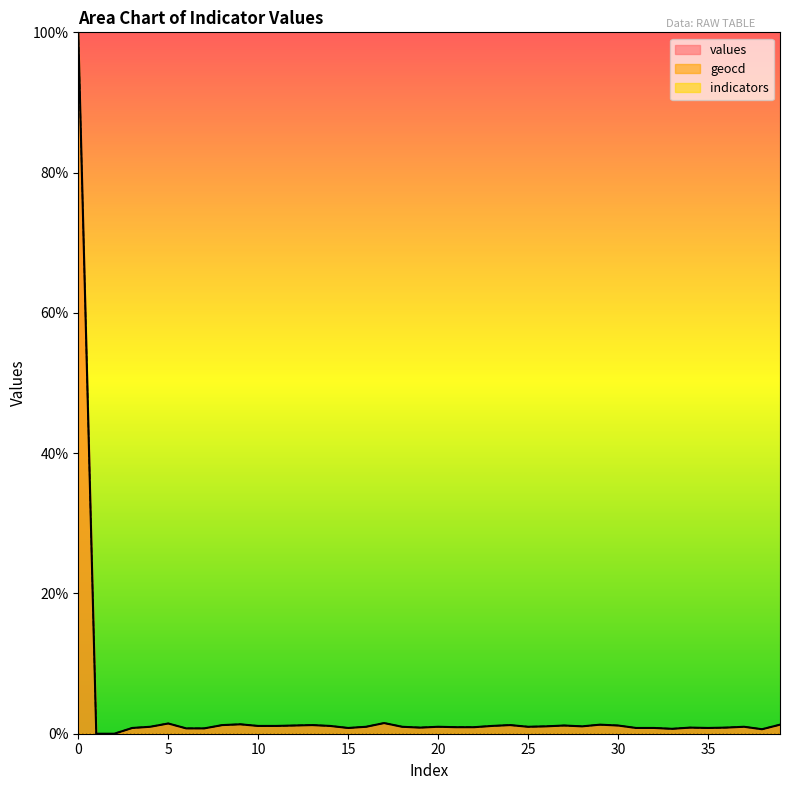

At which label is geocd closest to 50?

17